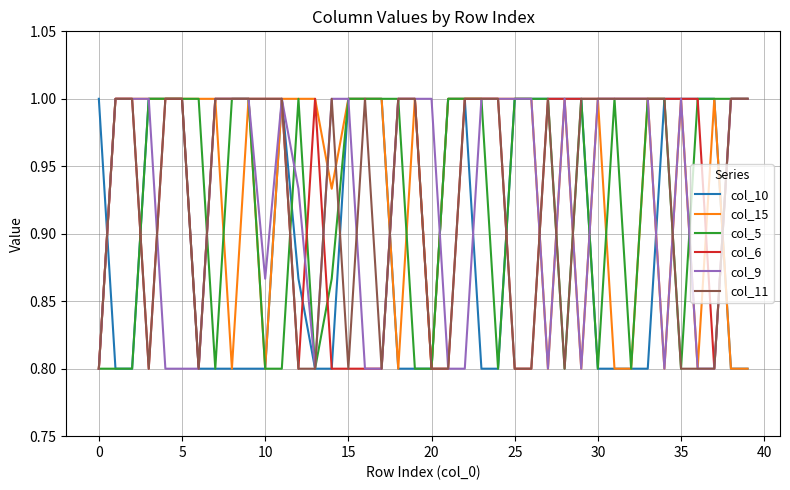

What is the minimum value for col_11?

0.8